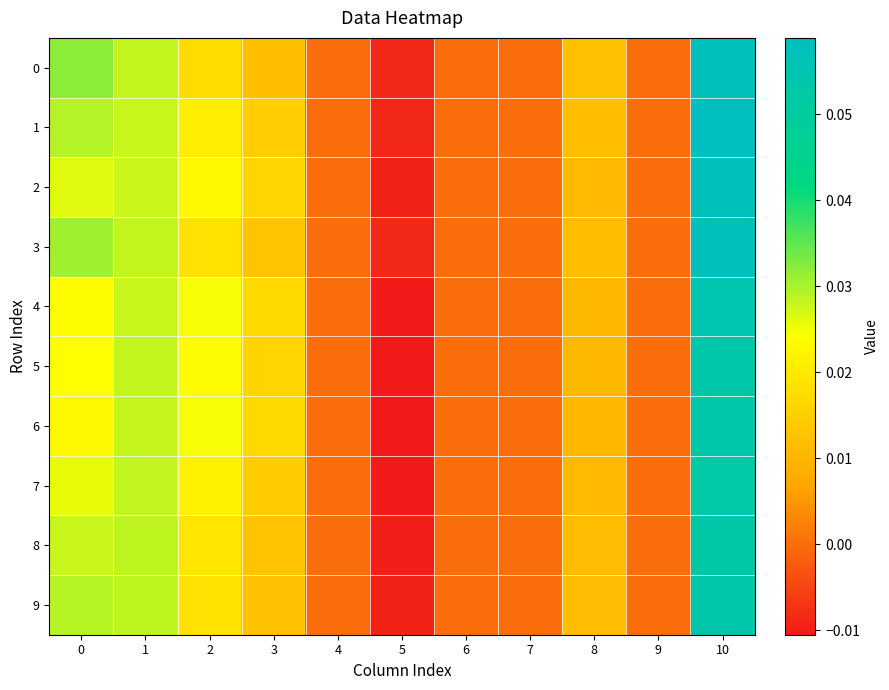

What is the maximum value shown in the chart?

0.1